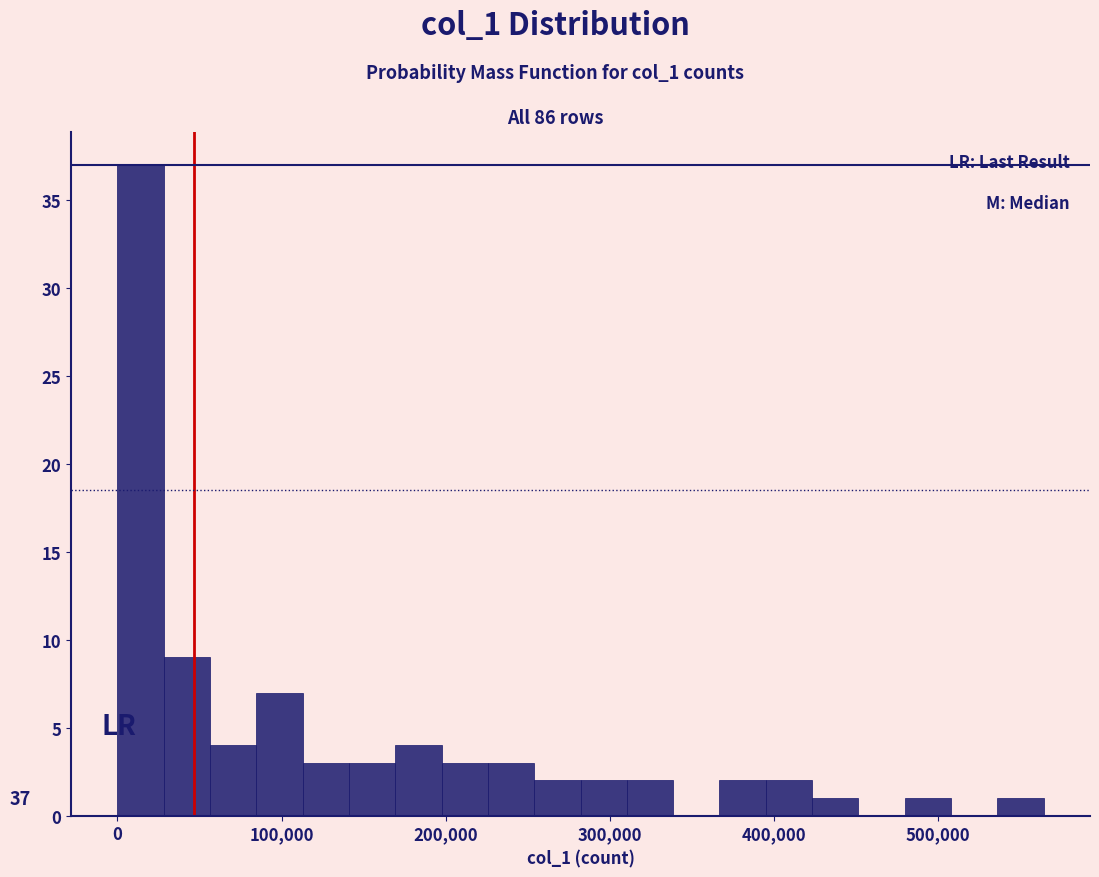

Read against the x-axis, roughly where is the centre of the tallest bar?

10000